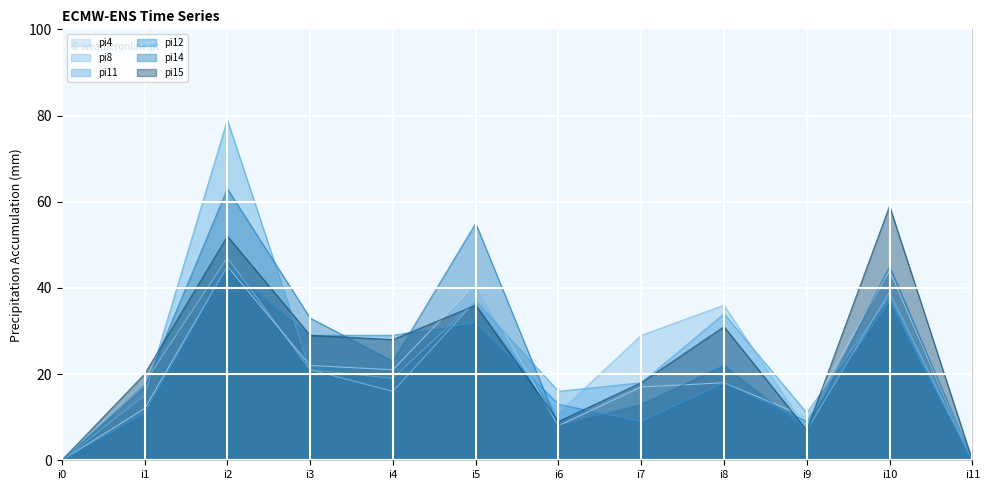

What is the value of the pi8 point at the 5th from the left?

16